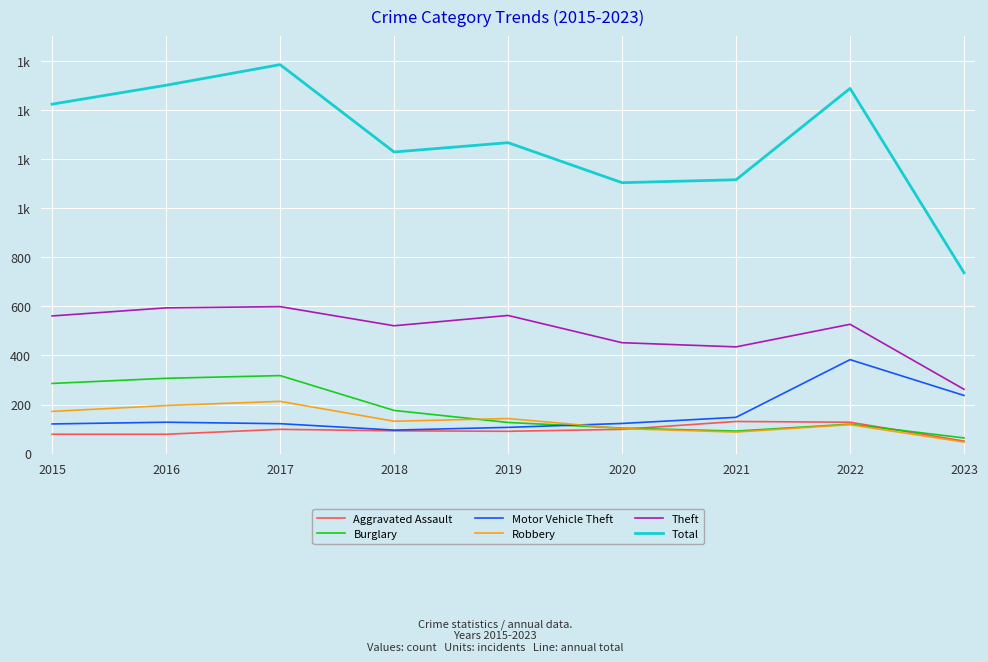

True or false: Burglary has more than 2 interior local peaks.

False